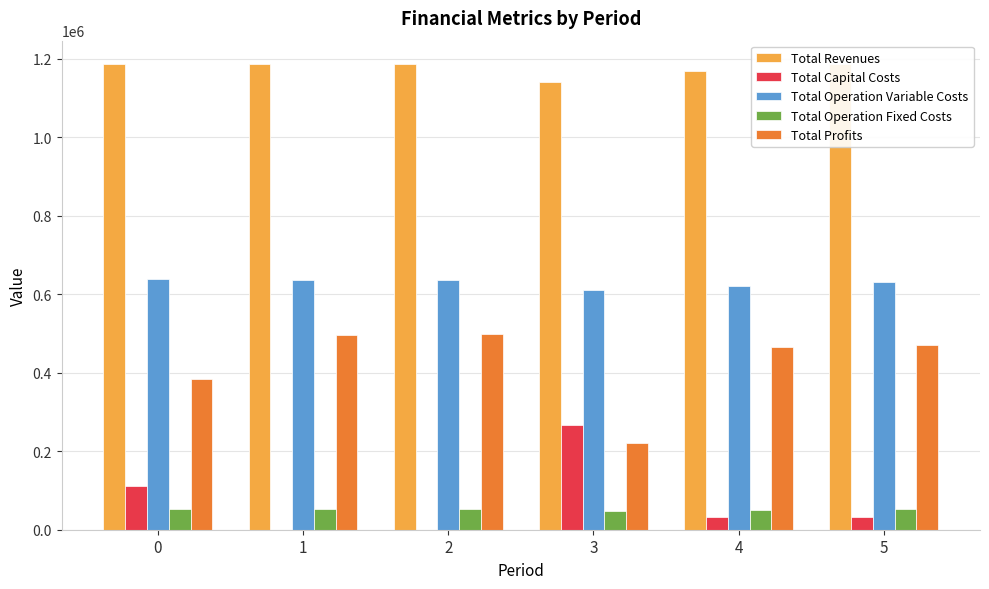

The Total Profits series shows 497123.1 at 1. True or false?

True